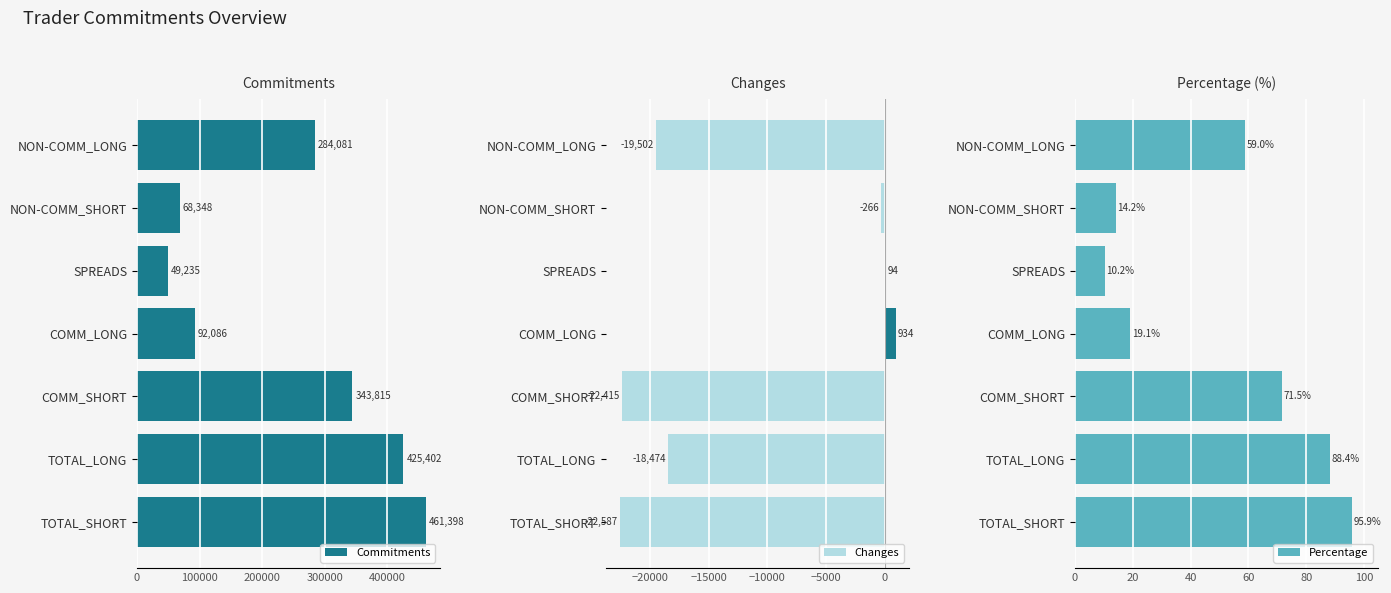

List the labels in order of Percentage value, smallest first.

SPREADS, NON-COMM_SHORT, COMM_LONG, NON-COMM_LONG, COMM_SHORT, TOTAL_LONG, TOTAL_SHORT